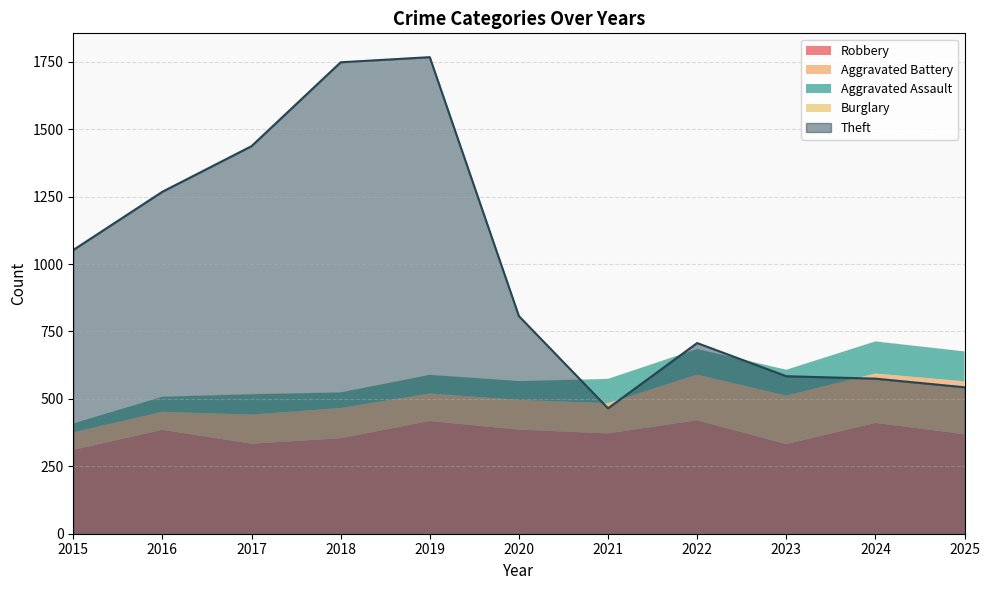

What is the difference between the maximum and second lowest values in the Robbery series?

89